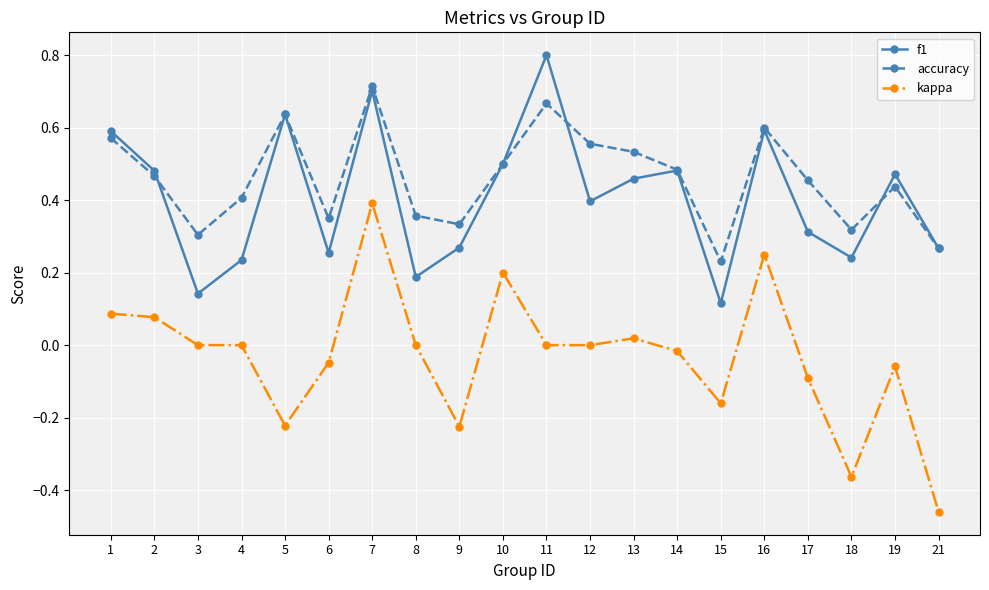

The accuracy series shows 0.6 at 12. True or false?

True